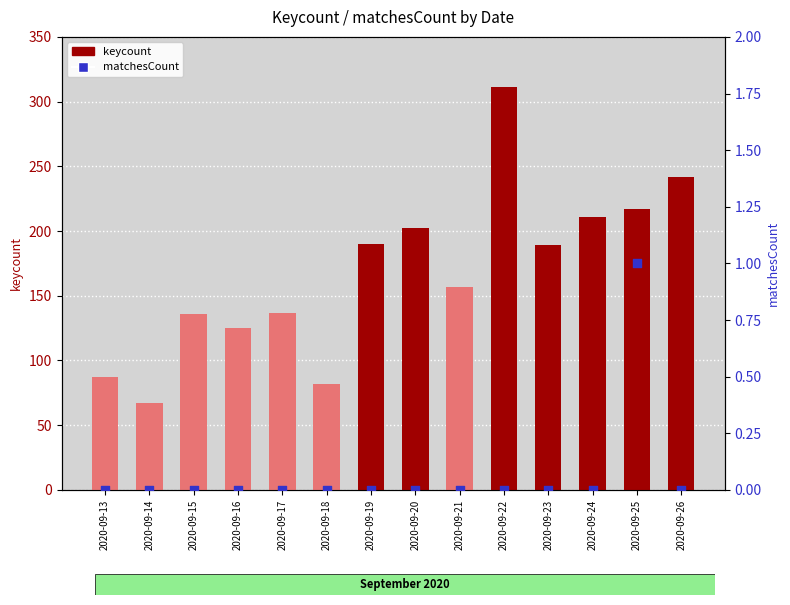

Which series has the largest Y range (max minus min)?

keycount